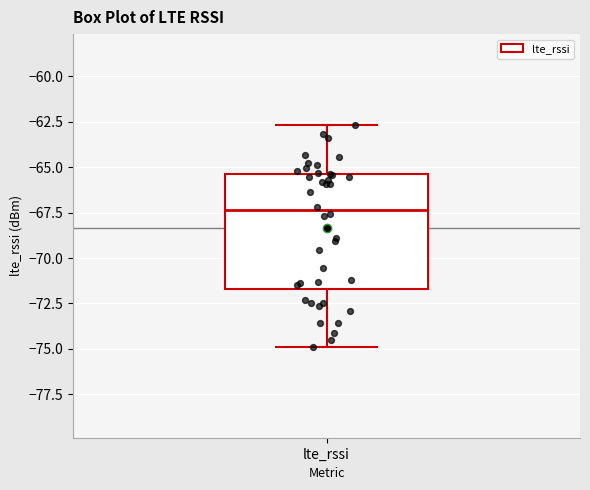

Transcribe this box plot: give where the median line is, the range the box spans, and where the two whiskers end, as read against the y-axis. The values are not printed on the chart, so give them approximately, as read against the axis.

median -67.5, box -71.5 to -65.5, whiskers -75.0 to -62.5